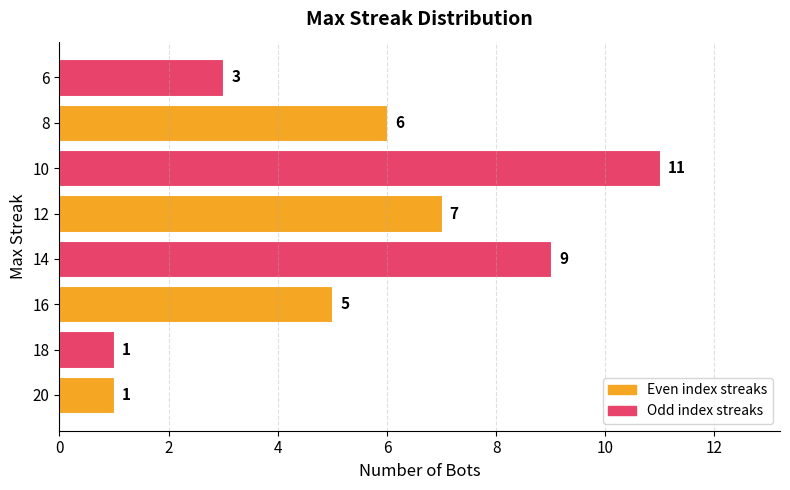

Reading top to bottom, list all the values displayed in this chart.

6=3	8=6	10=11	12=7	14=9	16=5	18=1	20=1